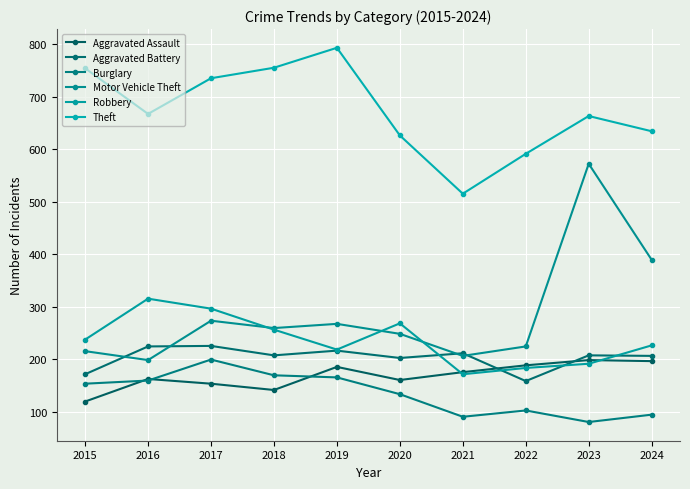

What is the difference between the second highest and minimum values in the Aggravated Assault series?

77